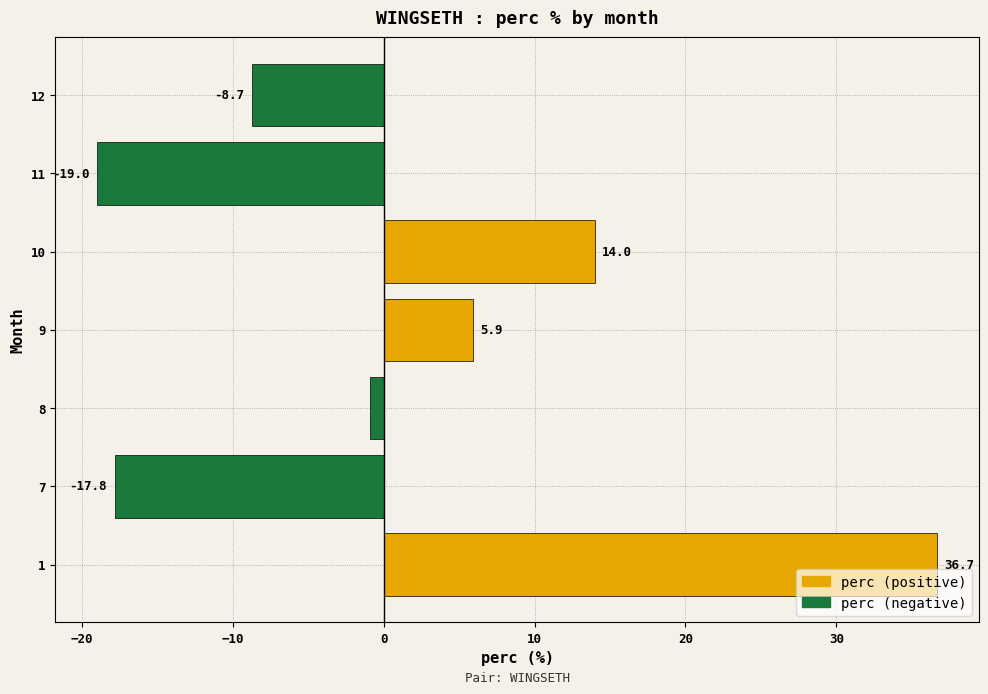

Are the bars horizontal?

Yes